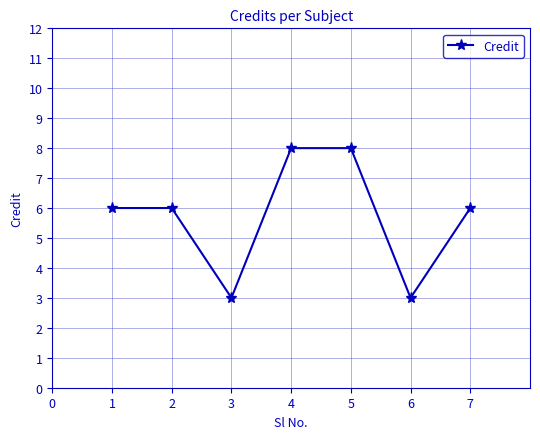

What is the average value?

6